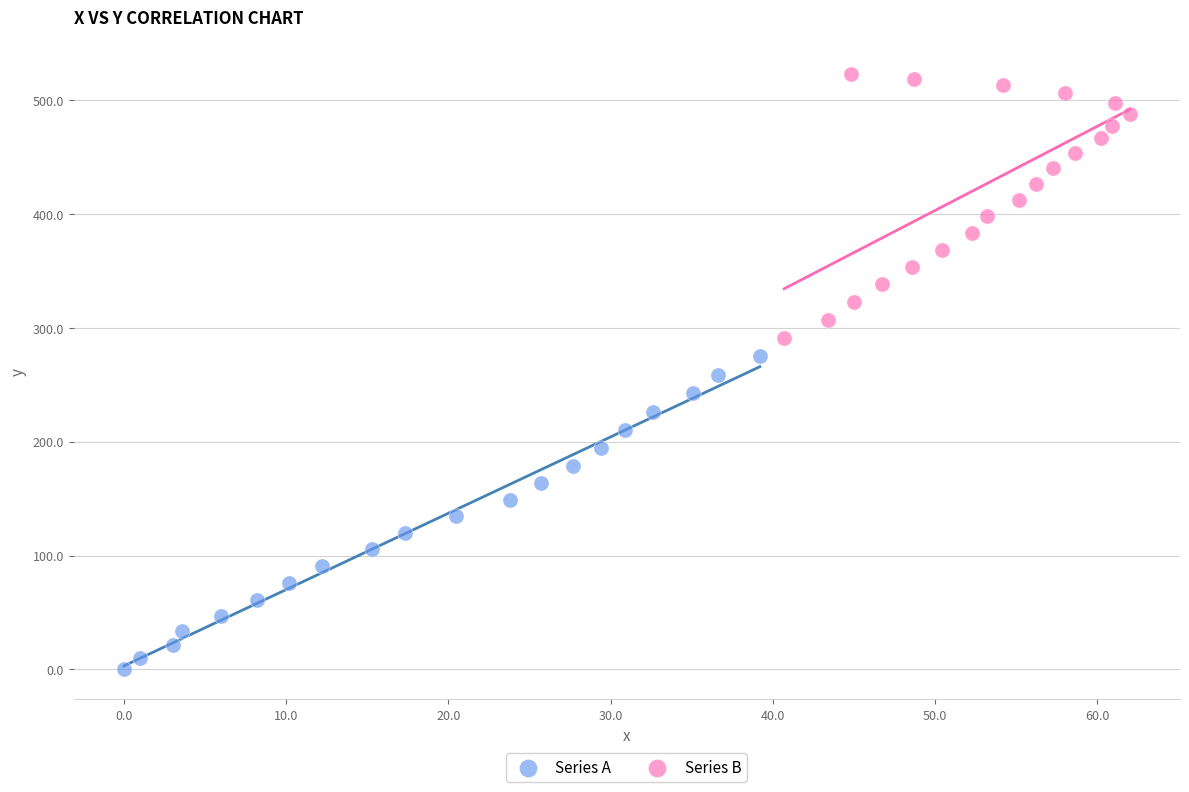

Which series has the largest Y range (max minus min)?

Series A